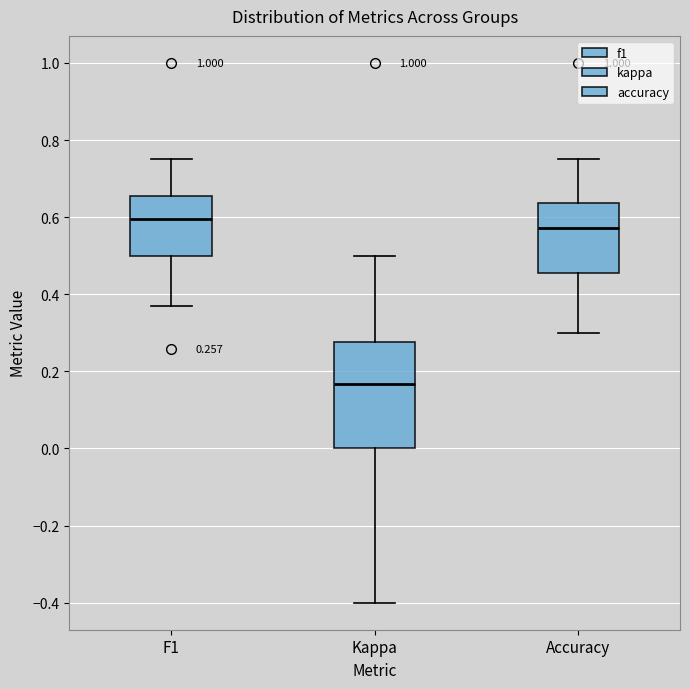

Comparing the boxes themselves (not the whiskers), which one is the tallest?

Kappa